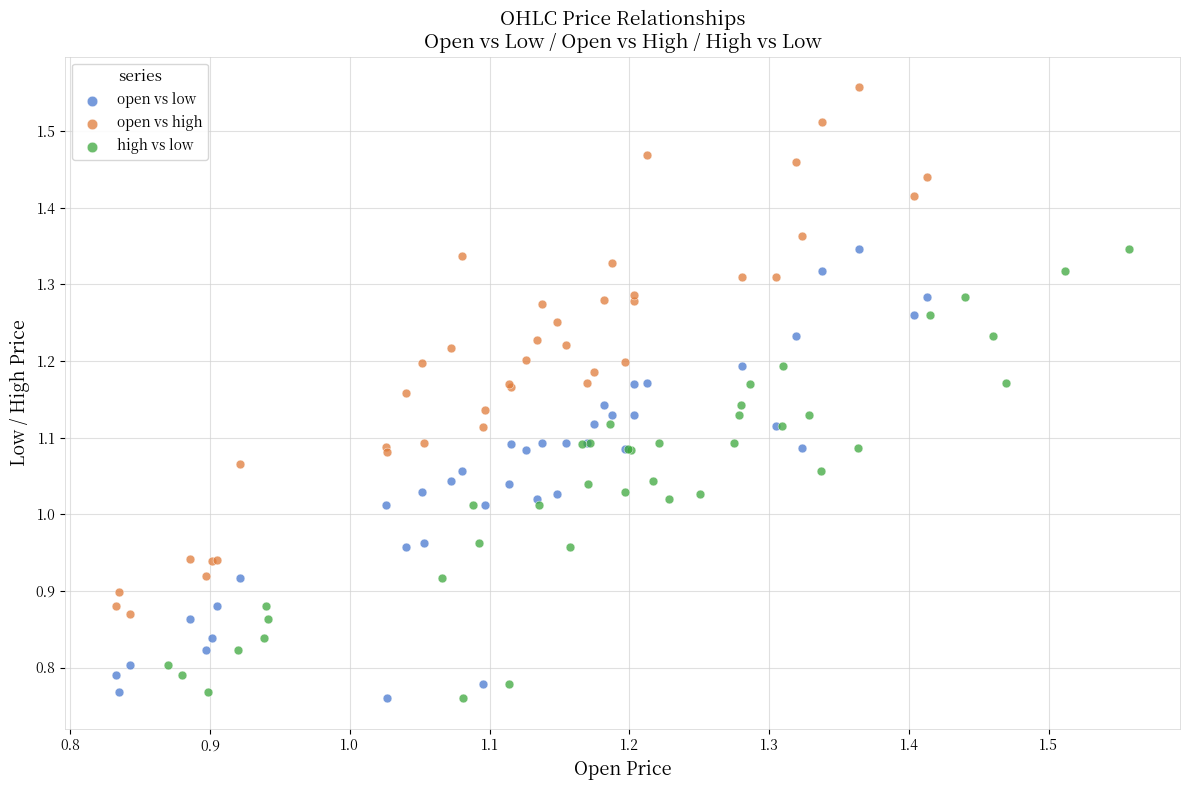

What are all the series names shown in the legend?

open vs low, open vs high, high vs low